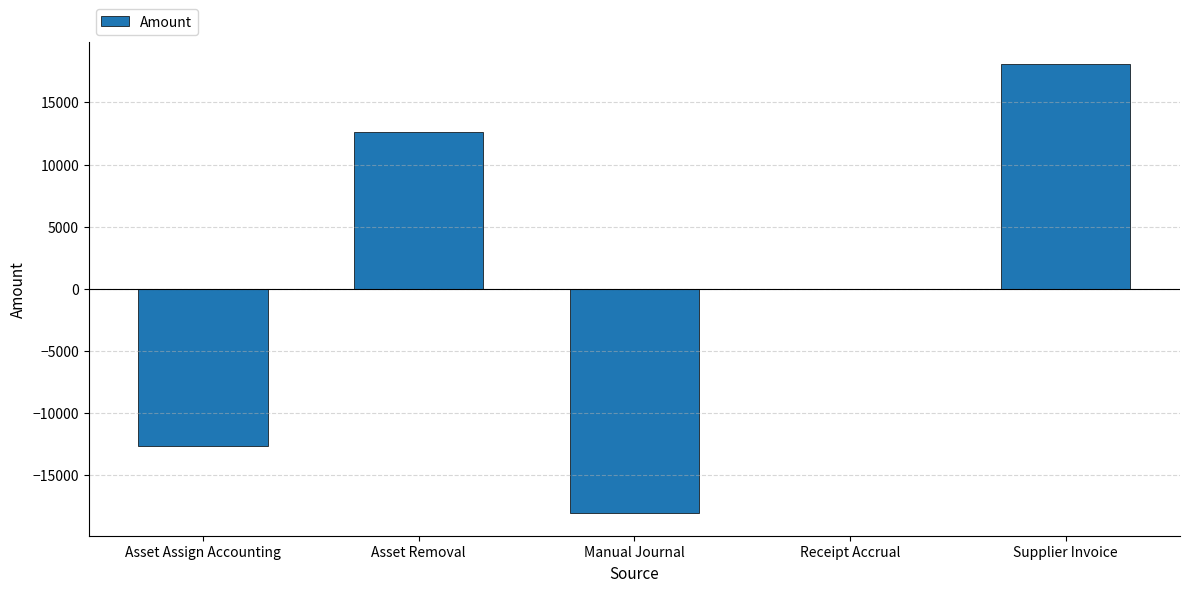

The value at Receipt Accrual is 21209.8. True or false?

False